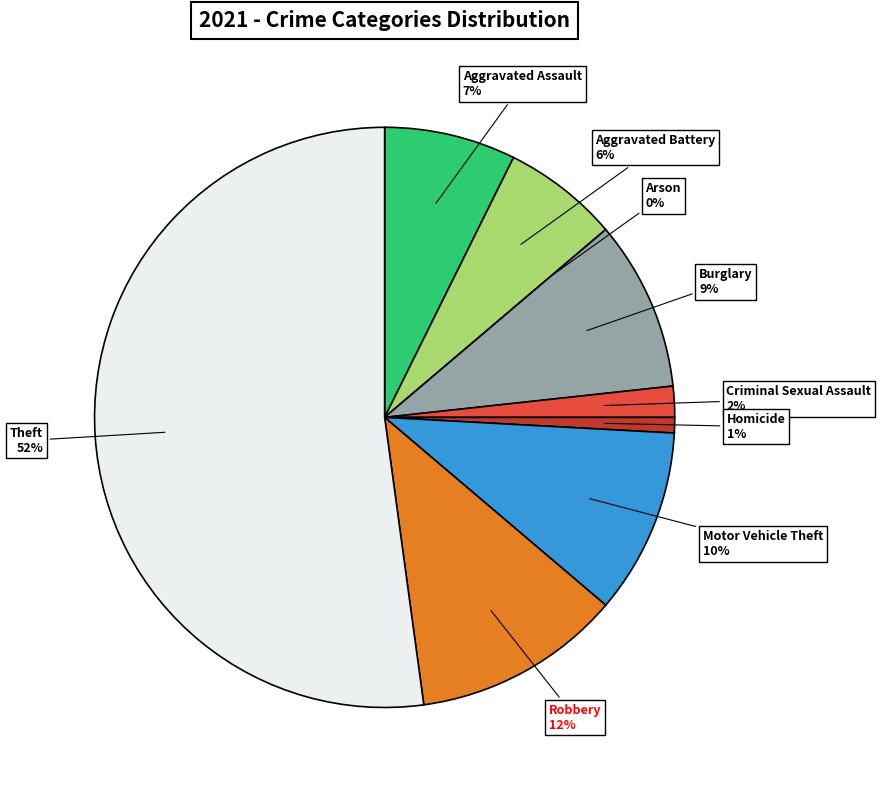

What percentage do Burglary and Robbery together represent?

21.1%